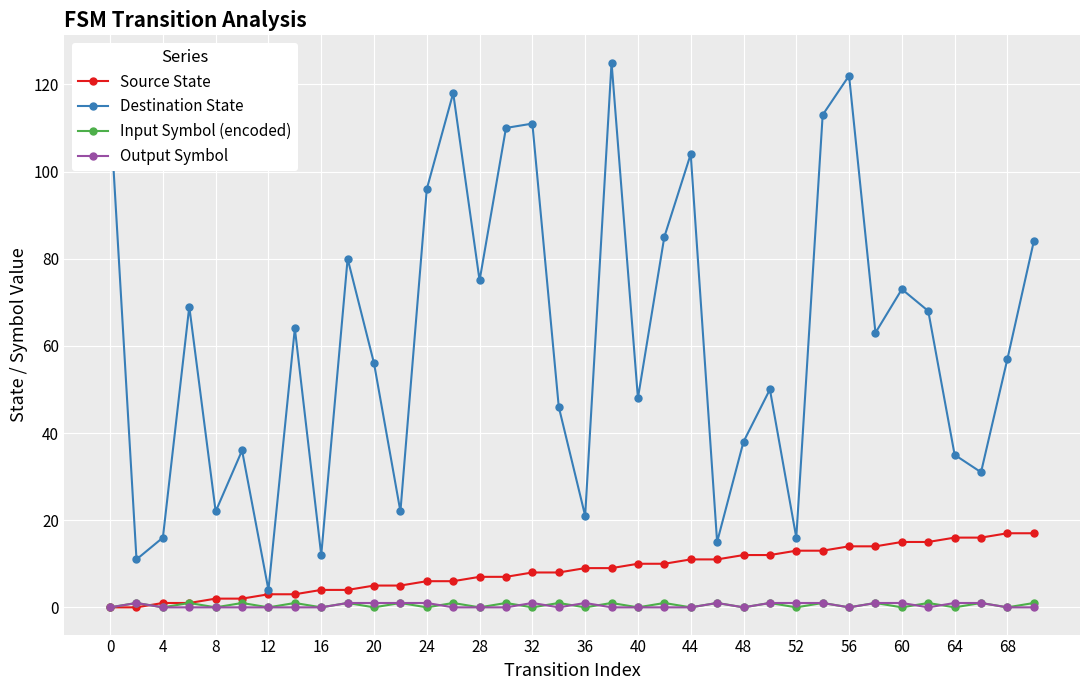

What is the value of the Source State point at the 7th from the left?

3